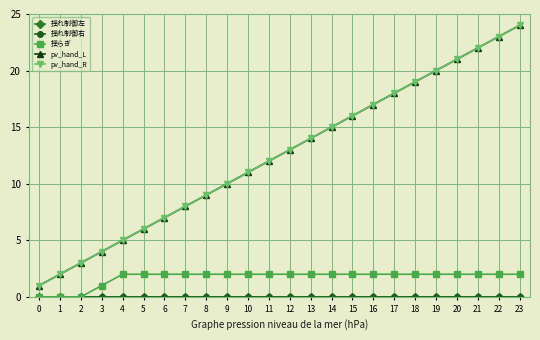

What is the difference between the maximum and minimum values in the pv_hand_L series?

23